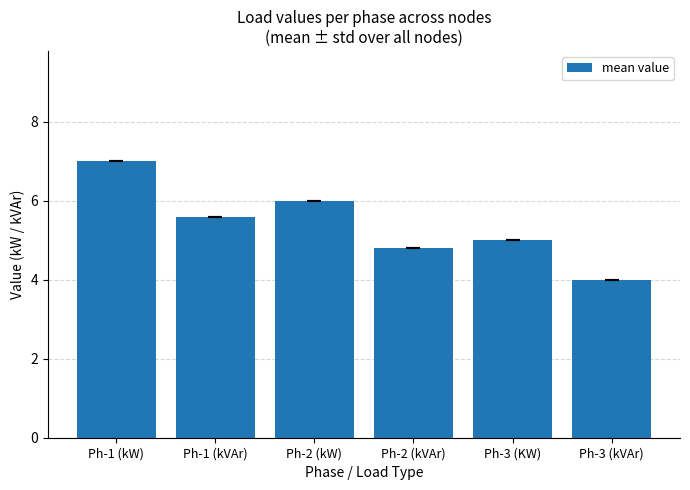

What is the change in value from Ph-1 (kW) to Ph-1 (kVAr)?

-1.4